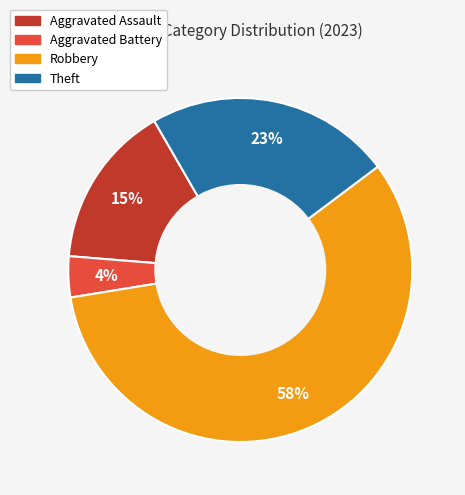

Is there any slice that represents more than half of the pie?

Yes